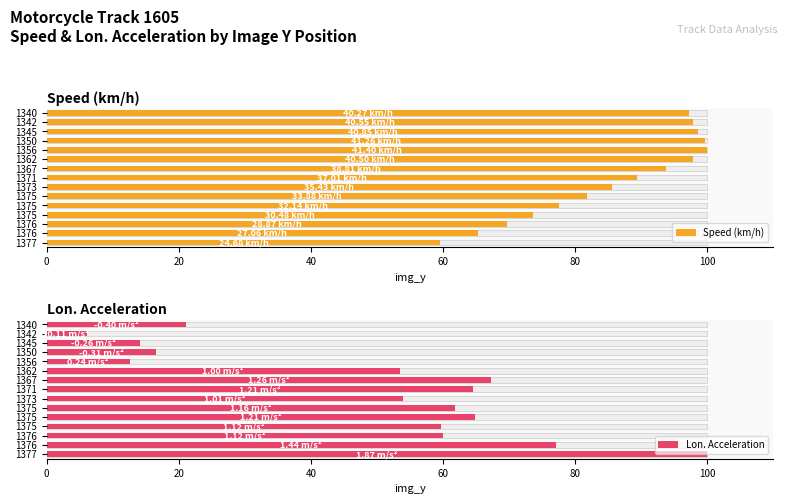

Where is Lon. Acceleration nearest to the value 53?

1362